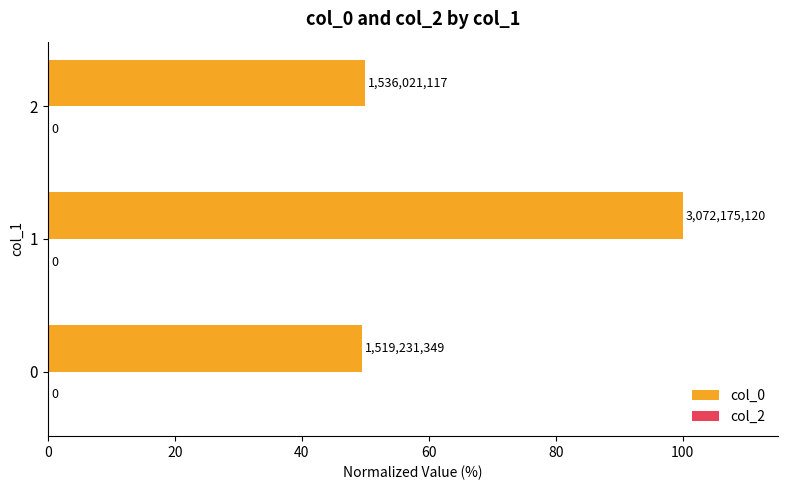

How many bars are there in total?

3